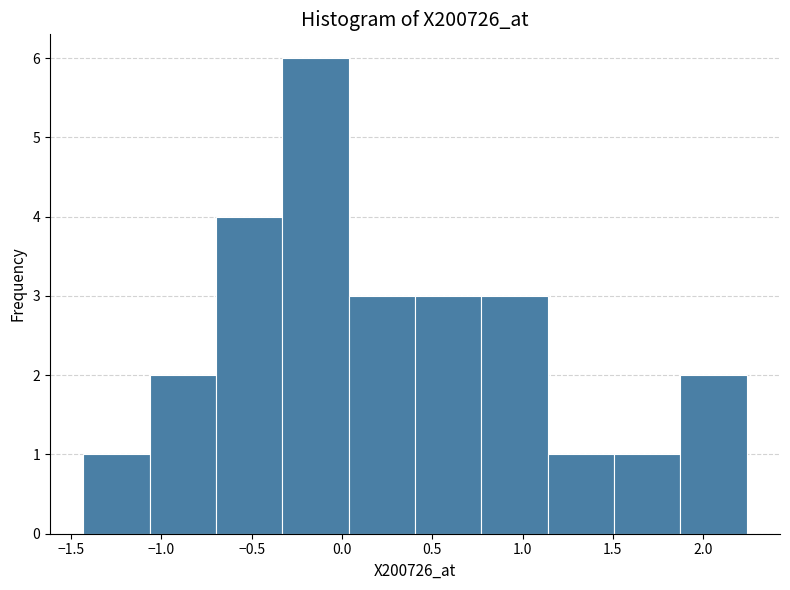

Reading left to right, transcribe this chart: for each bar, give the range it covers on the x-axis and its height. Neither the bar edges nor the heights are printed on the chart, so give them approximately, as read against the axes.

-1.45 to -1.05: 1
-1.05 to -0.70: 2
-0.70 to -0.35: 4
-0.35 to 0.05: 6
0.05 to 0.40: 3
0.40 to 0.75: 3
0.75 to 1.15: 3
1.15 to 1.50: 1
1.50 to 1.85: 1
1.85 to 2.25: 2